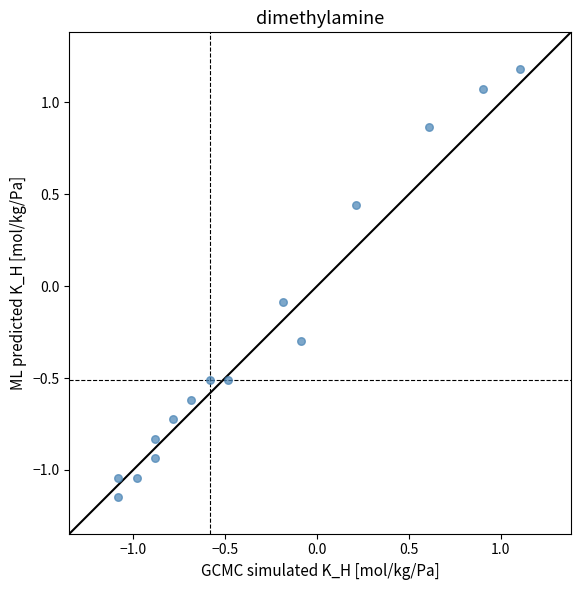

What is the range of X values (max minus min)?

2.2